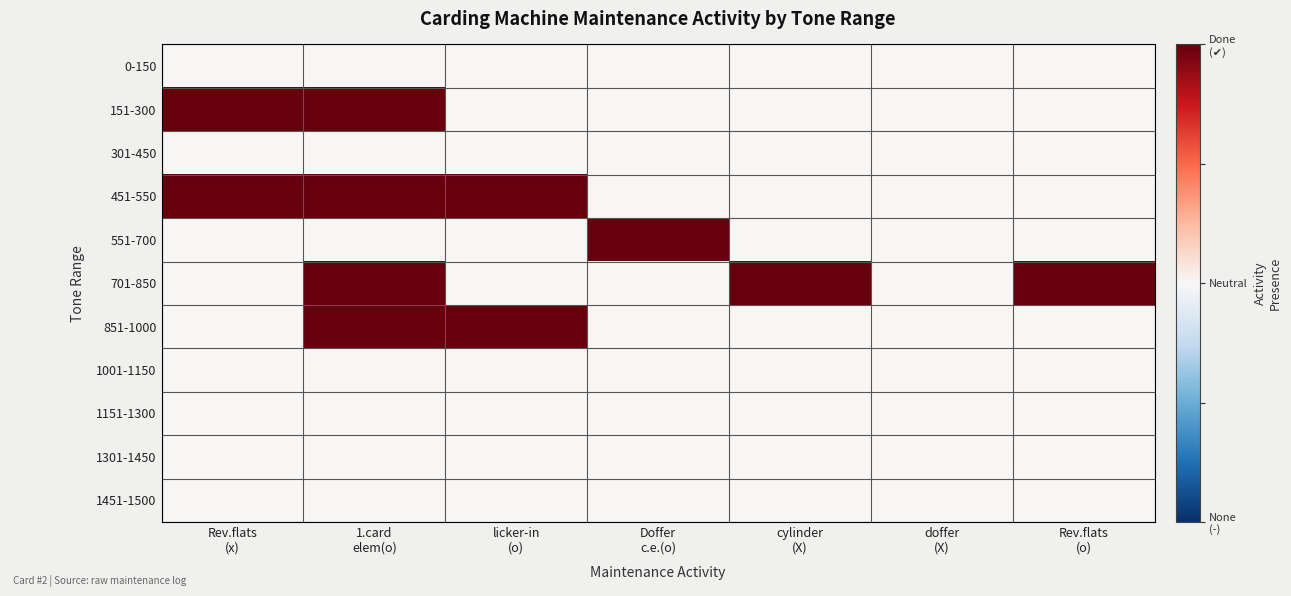

Which series changed the most between 1.card elem(o) and Rev.flats (o)?

151-300